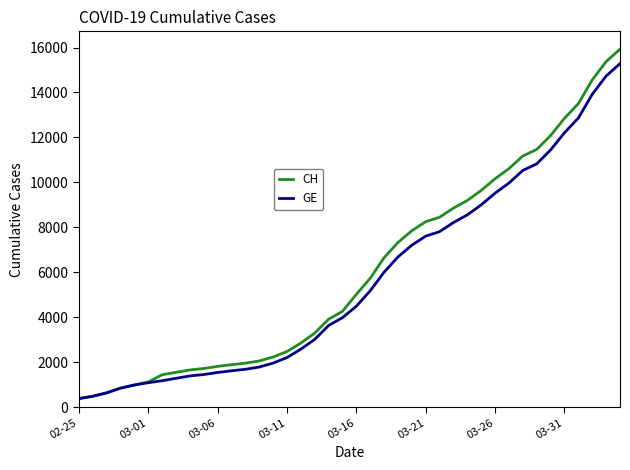

Rank the series by their average value, from lowest to highest.

GE, CH